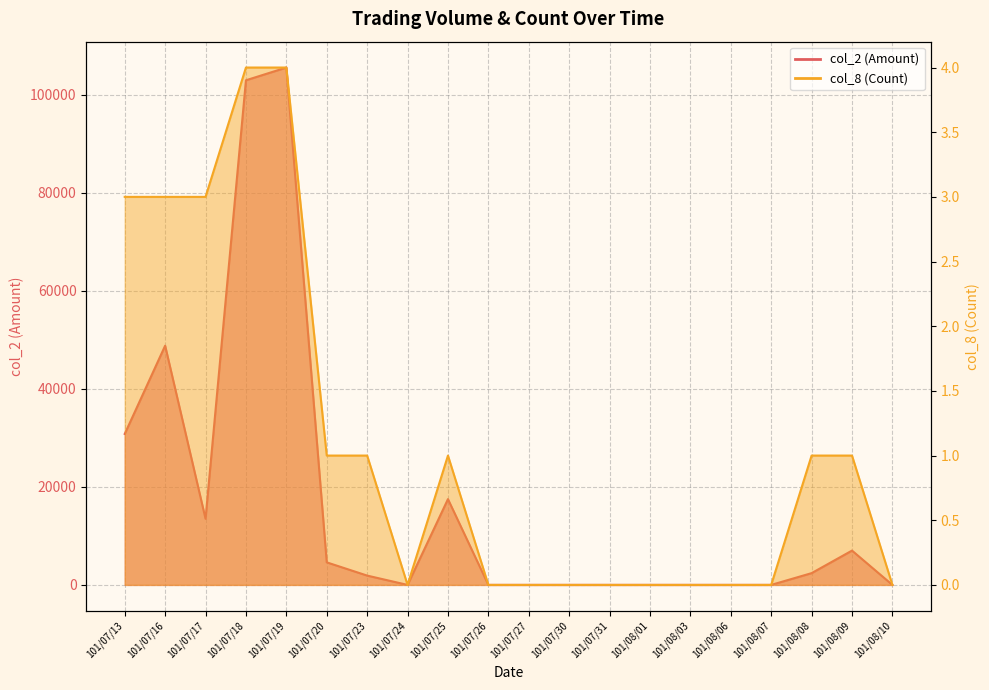

At which category does col_8 (Count) reach its first local valley?

101/07/24